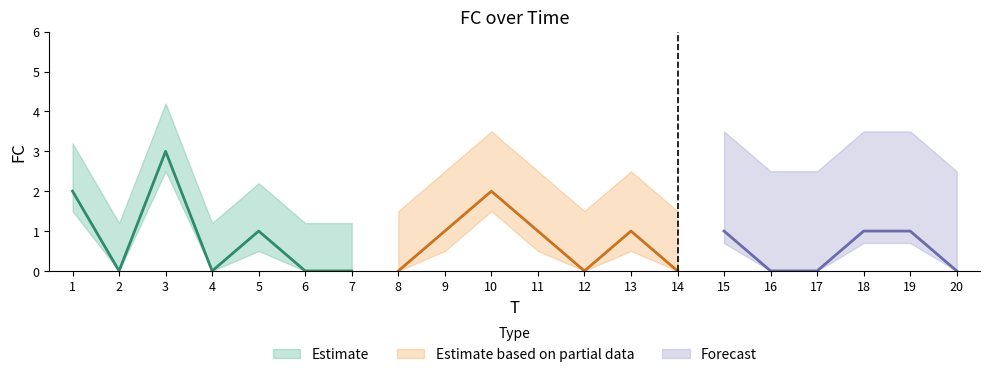

Is it true that the value at 4 is 2?

False